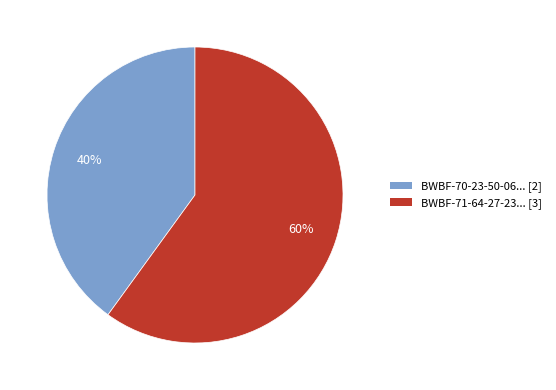

Does any single category account for the majority?

Yes